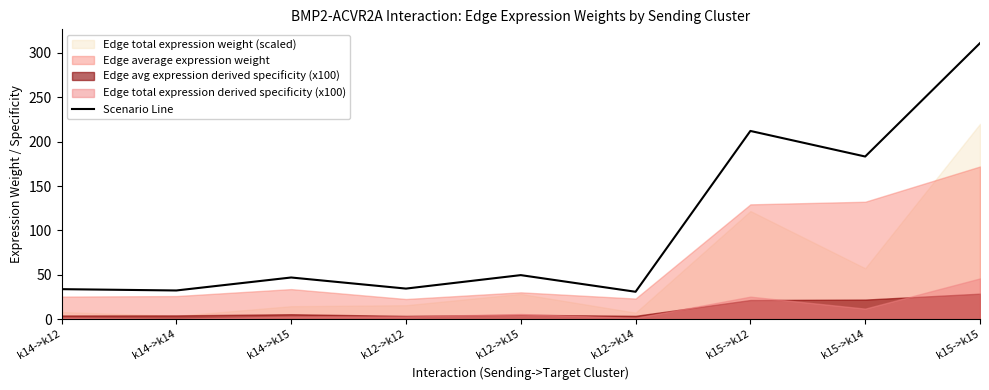

Reading right to left, transcribe all the data shown in this chart.

k15->k15=311.0	k15->k14=183.3	k15->k12=212.1	k12->k14=31.0	k12->k15=49.7	k12->k12=34.6	k14->k15=47.1	k14->k14=32.5	k14->k12=33.9